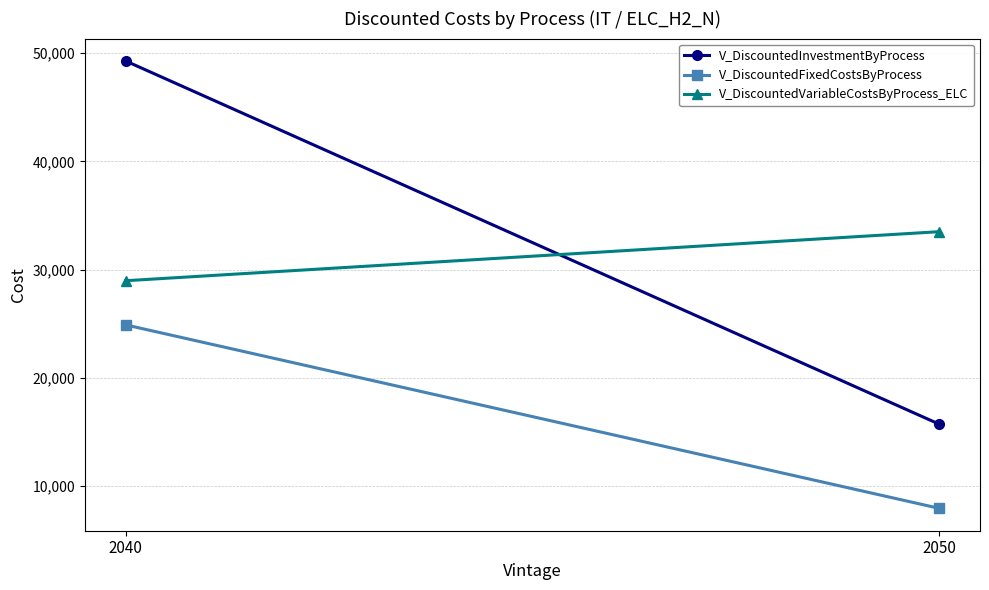

What is the difference between the highest and lowest values at 2050?

25567.5